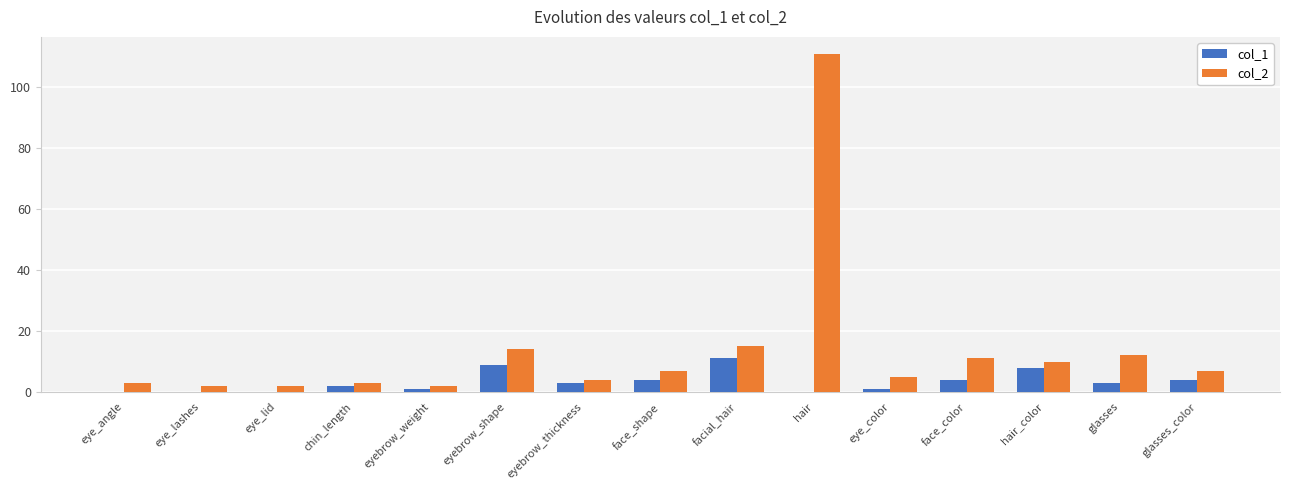

Which series has the largest total across all categories?

col_2